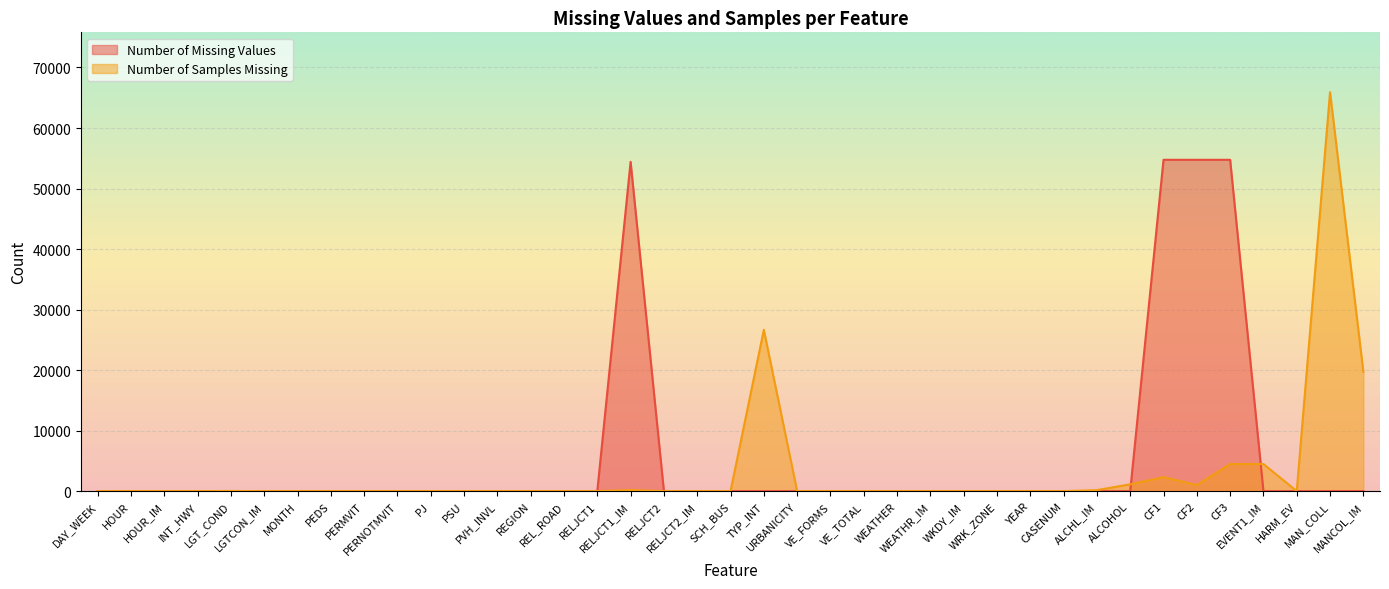

Rank the series by their average value, from lowest to highest.

Number of Samples Missing, Number of Missing Values